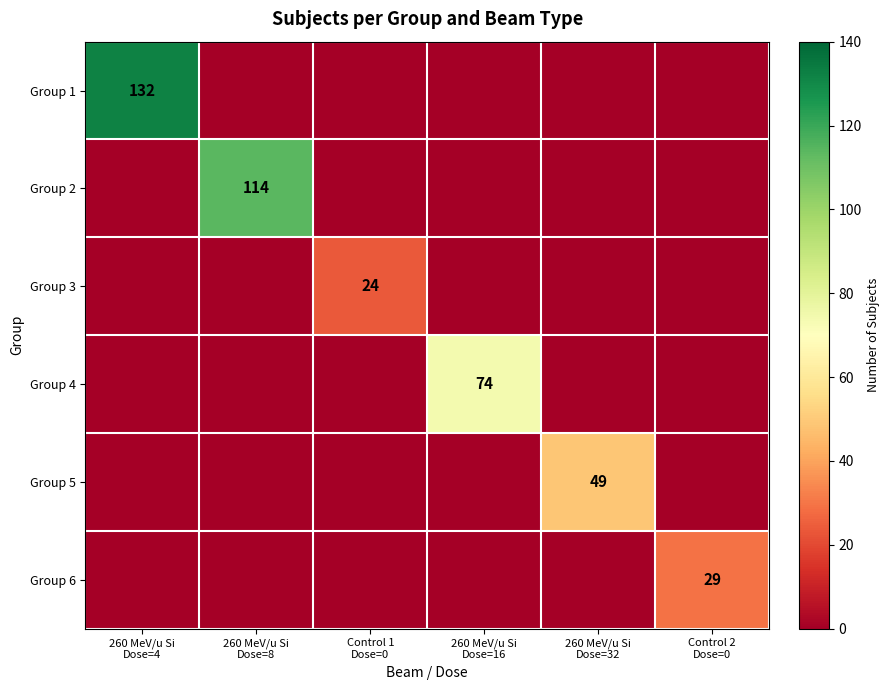

Which series has the largest range (max minus min)?

Group 1